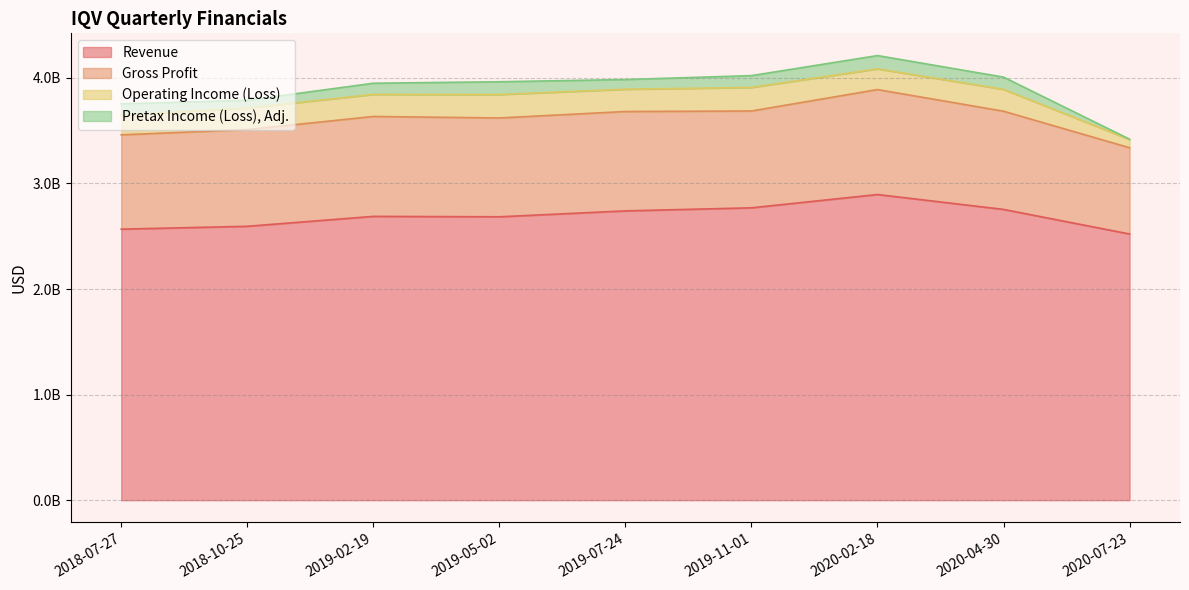

What is the sum of the Gross Profit values at 2019-11-01 and 2019-02-19?

1863000000